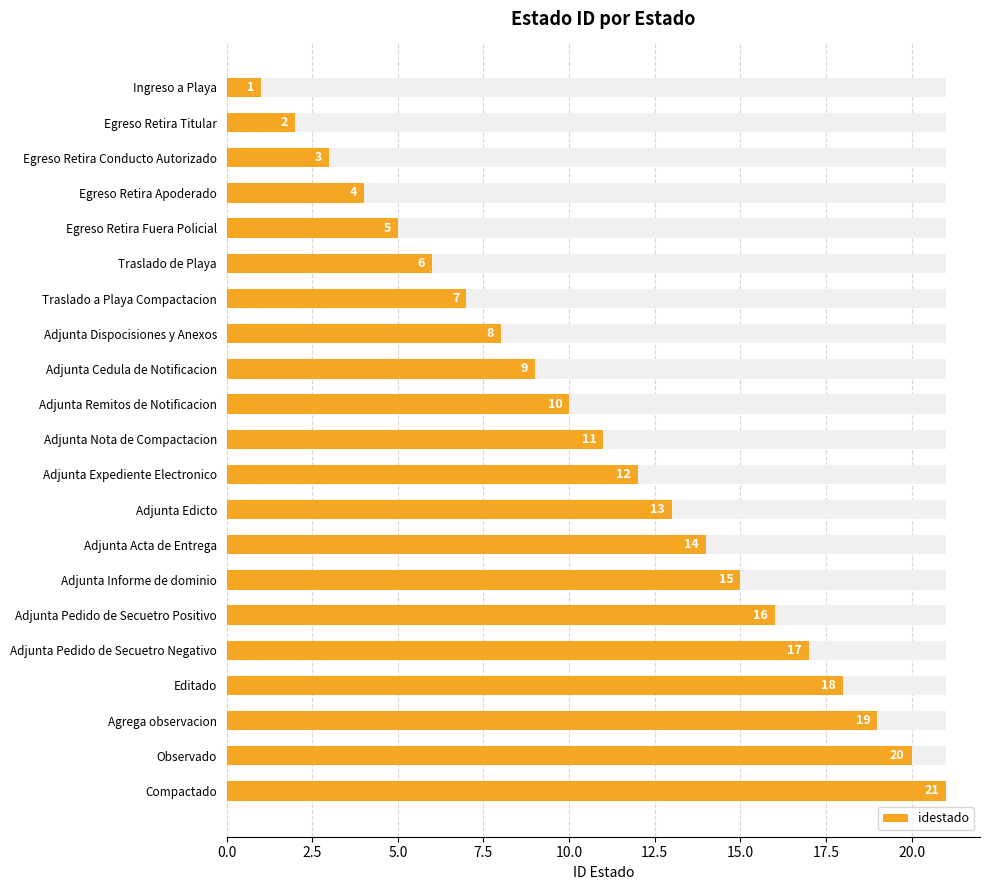

What position from the right is Editado?

4